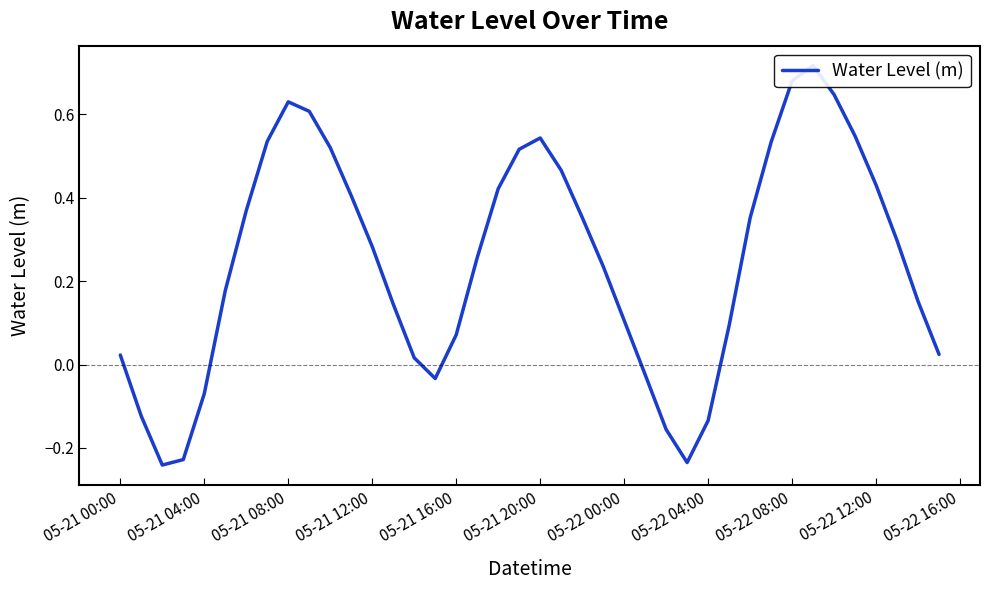

Where does the data first go above 0?

05-21 00:00